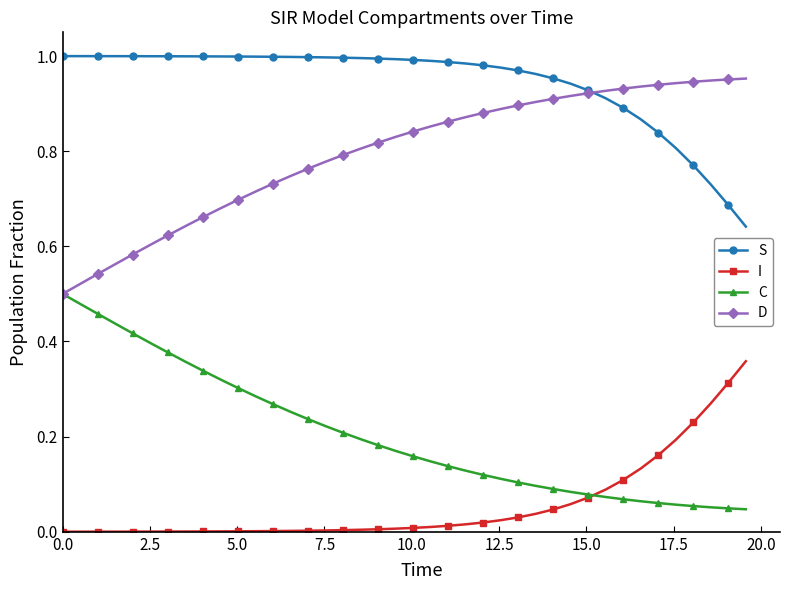

List the series in order of their overall mean, lowest first.

I, C, D, S